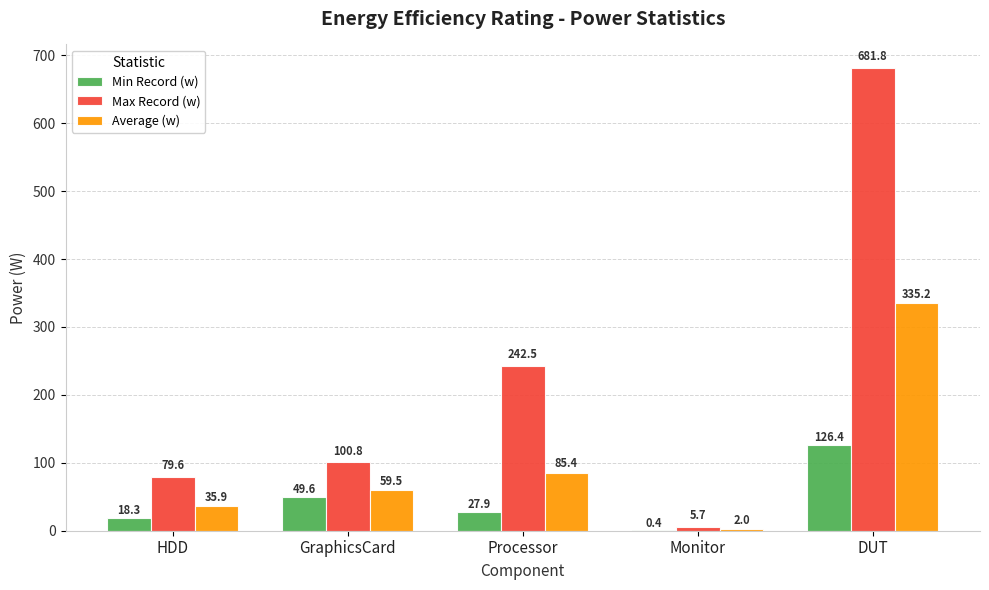

At which label is Average (w) closest to 168?

Processor